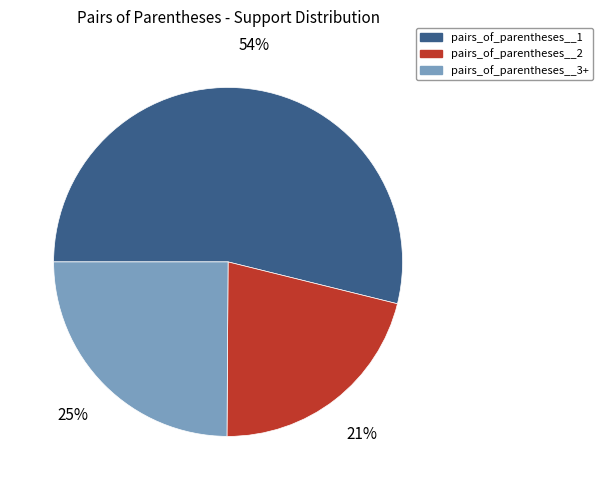

What is the ratio of the value at pairs_of_parentheses__3+ to the value at pairs_of_parentheses__2?

1.2